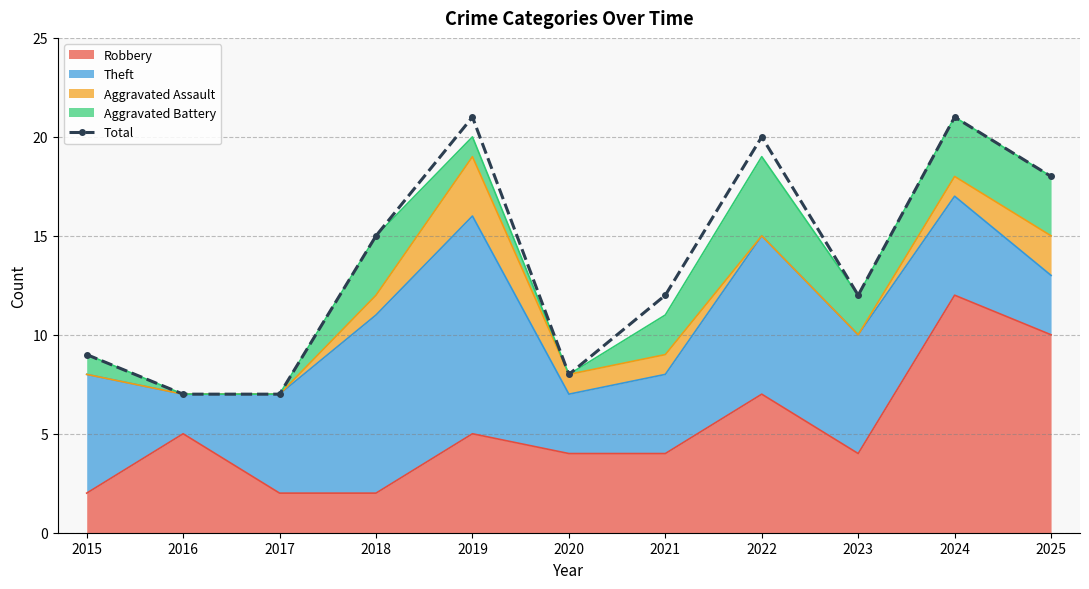

What is the difference between the maximum and minimum values?

14